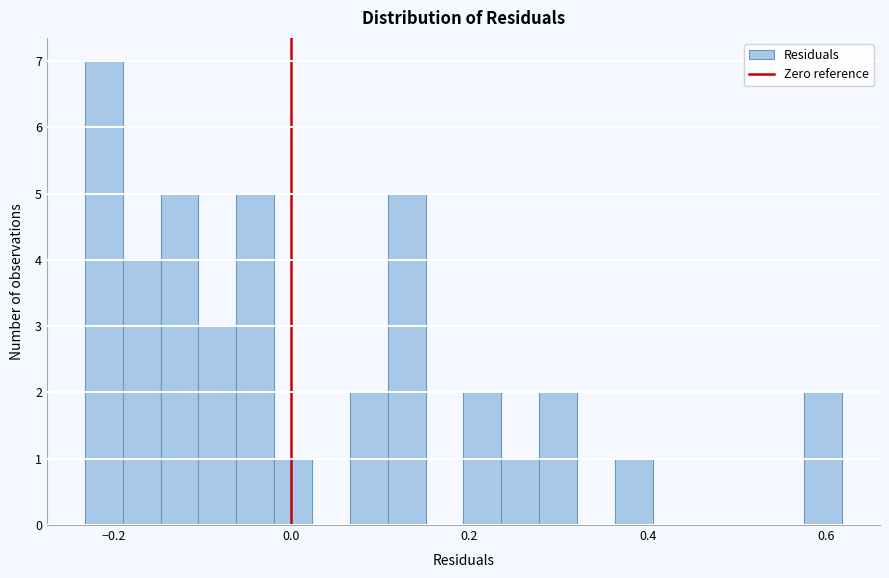

Around what value on the x-axis is the tallest bar? Give the approximate position of its centre, as read against the axis.

-0.22